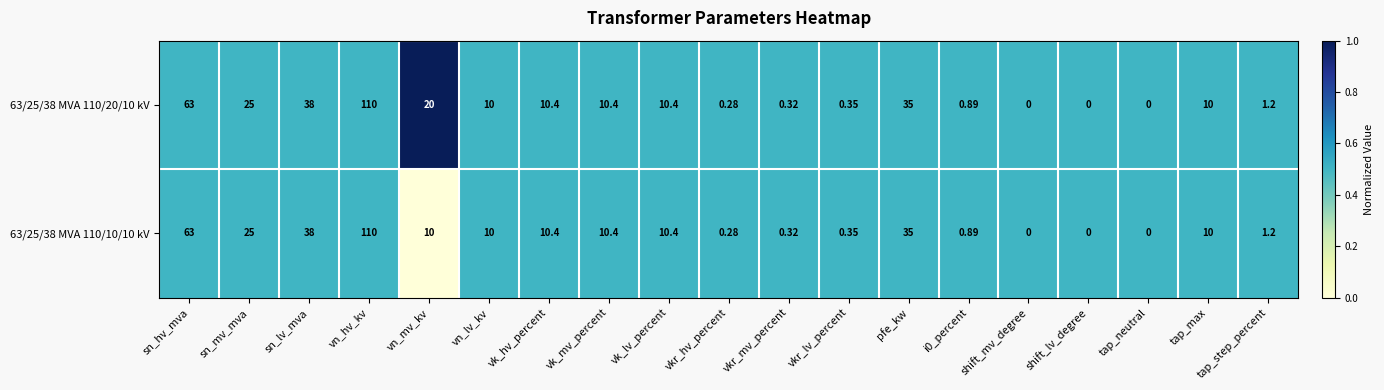

At which label does 63/25/38 MVA 110/20/10 kV first exceed 10?

sn_hv_mva